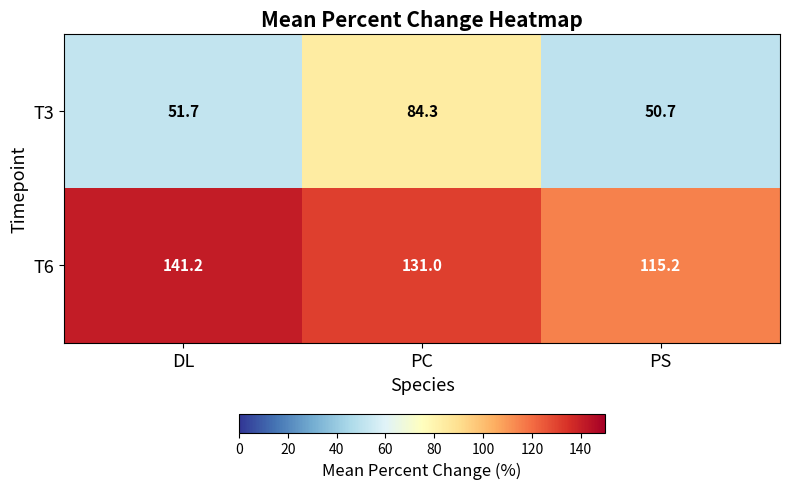

True or false: T6 has a value of 115.2 at PS.

True